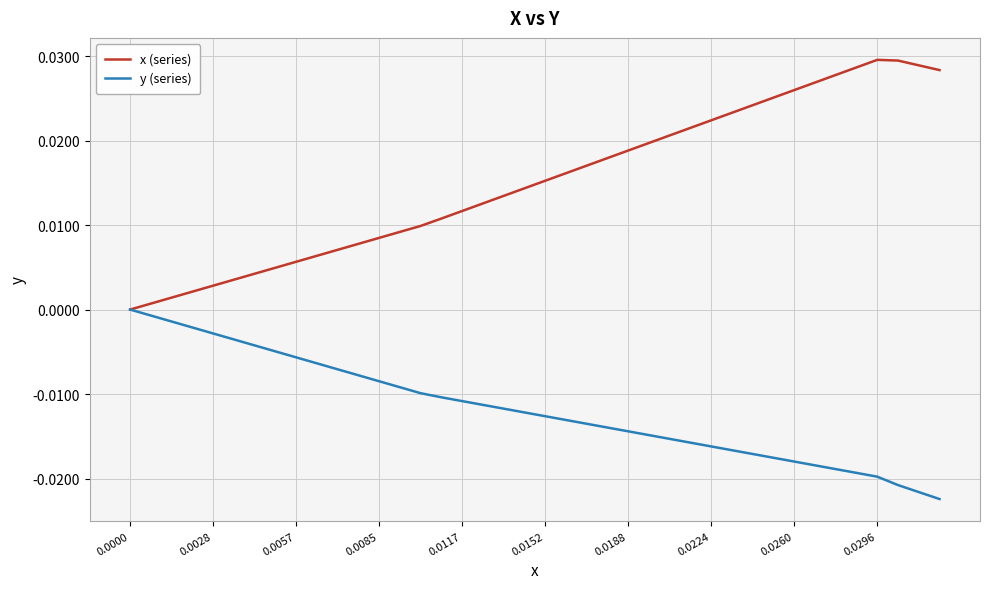

How many values in x (series) are above zero?

39